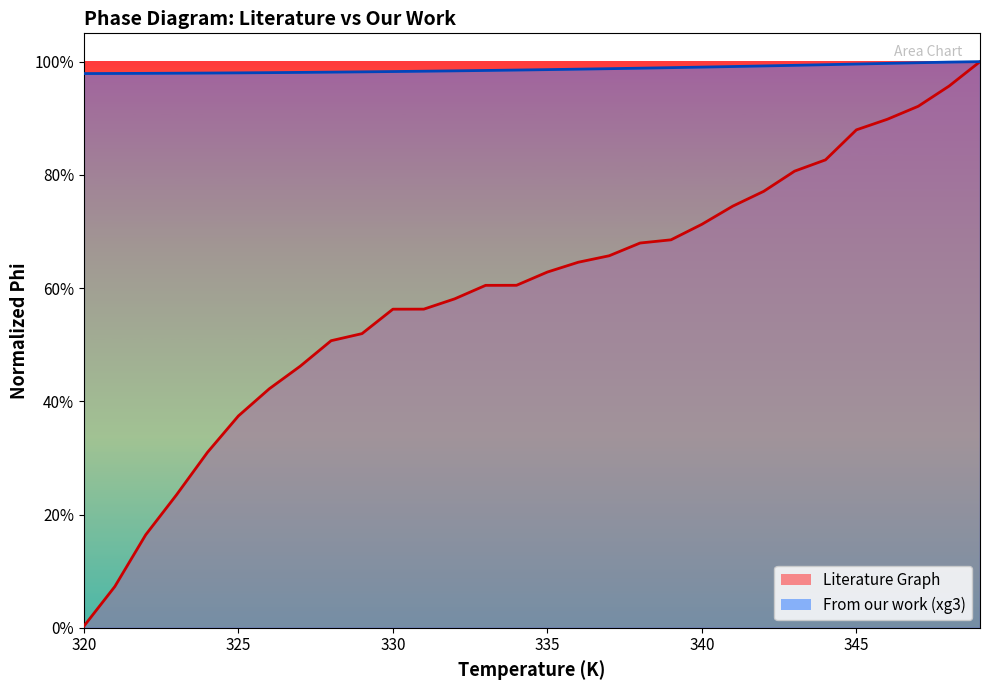

Which series changed the most between 336 and 349?

Literature Graph